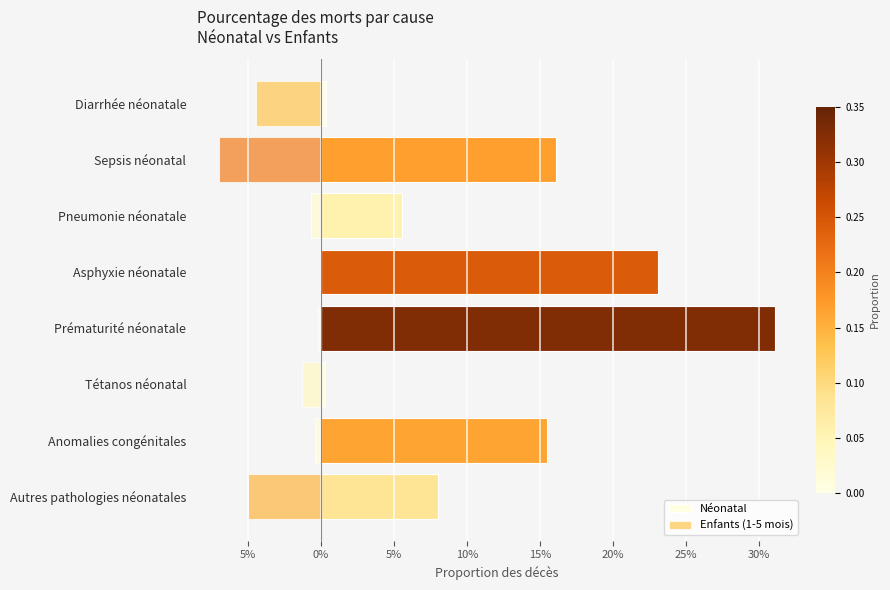

What is the maximum value for Néonatal?

0.3